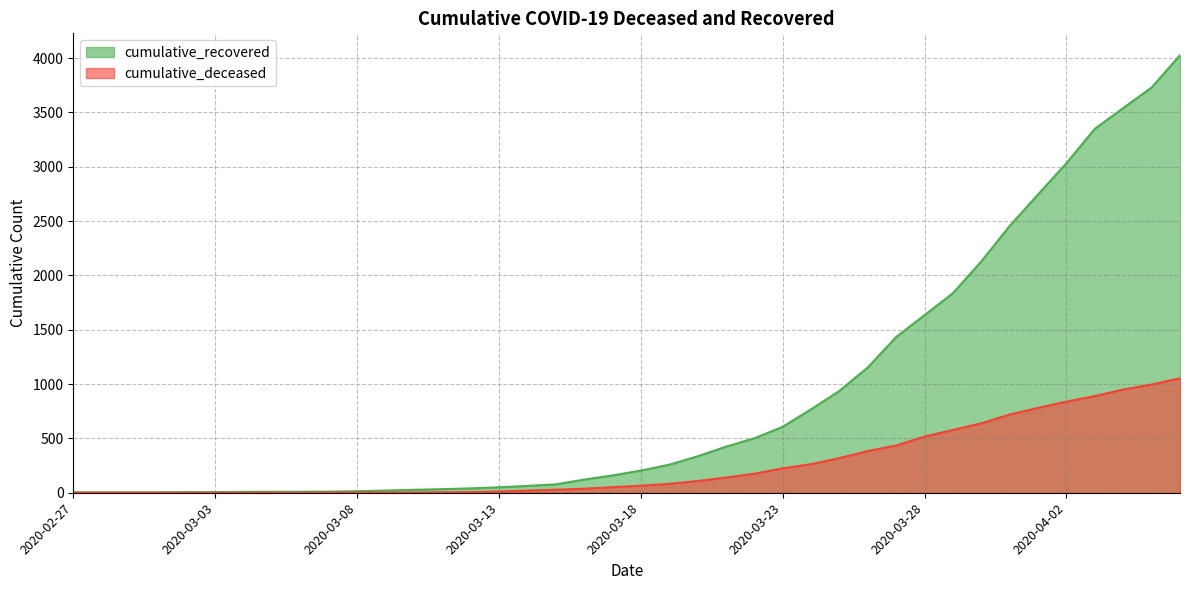

At which label does cumulative_recovered reach its peak?

2020-04-06